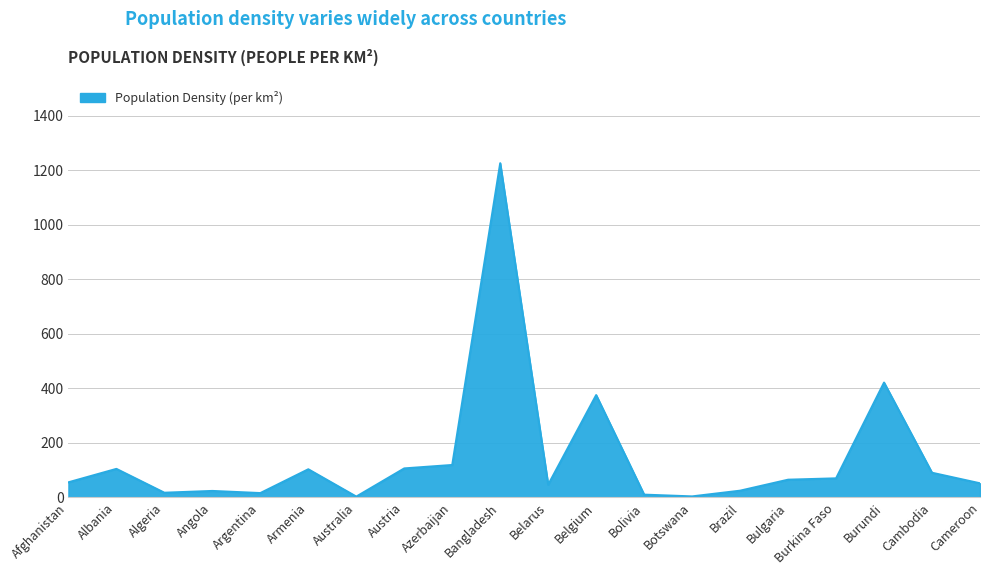

What is the change in value from Austria to Bangladesh?

+1120.0